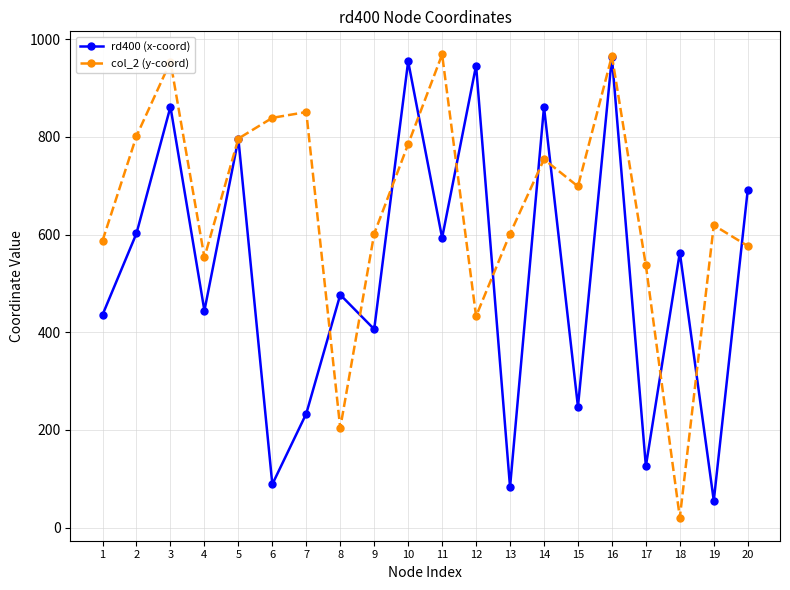

What is the maximum value shown in the chart?

968.6